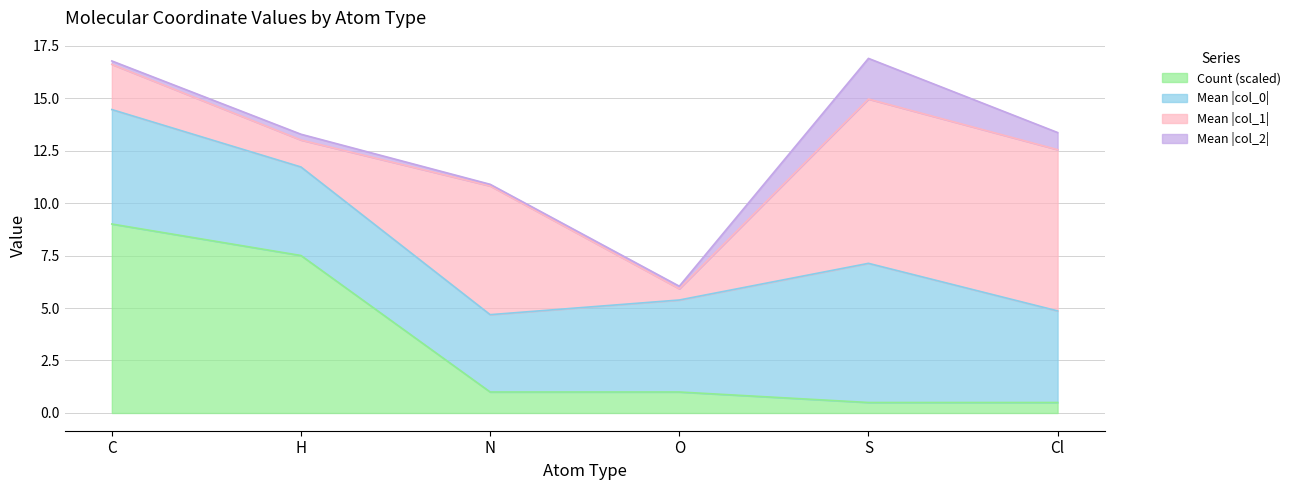

At which label does Count (scaled) reach its peak?

C